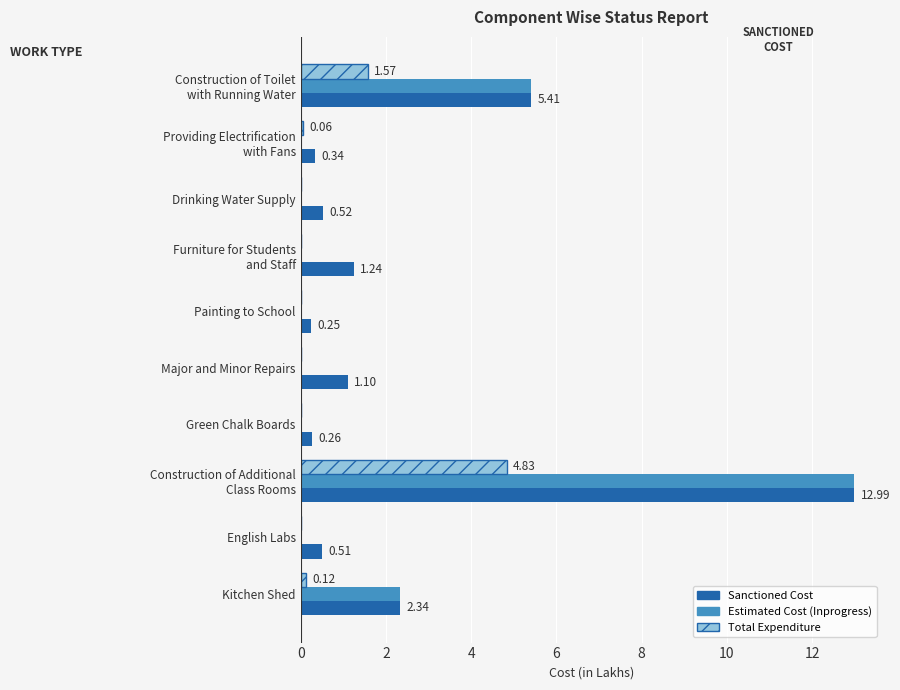

What is the sum of all Estimated Cost (Inprogress) values?

20.7